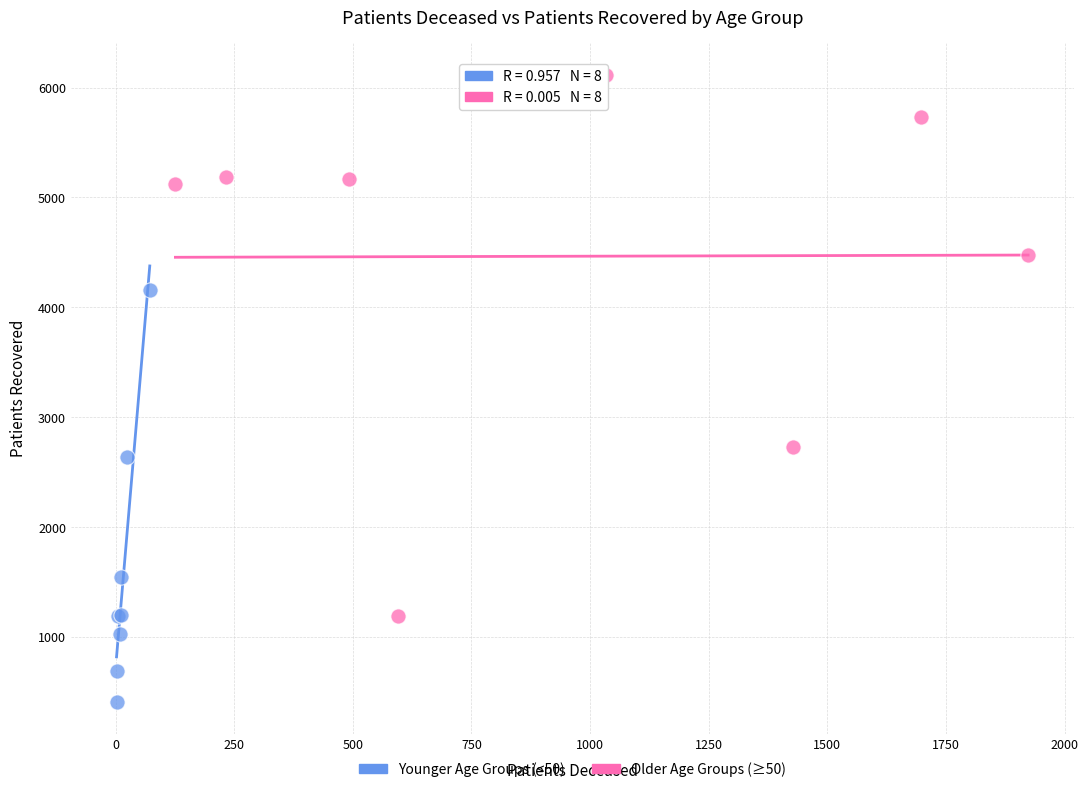

What are all the series names shown in the legend?

Younger Age Groups (<50), Older Age Groups (≥50)